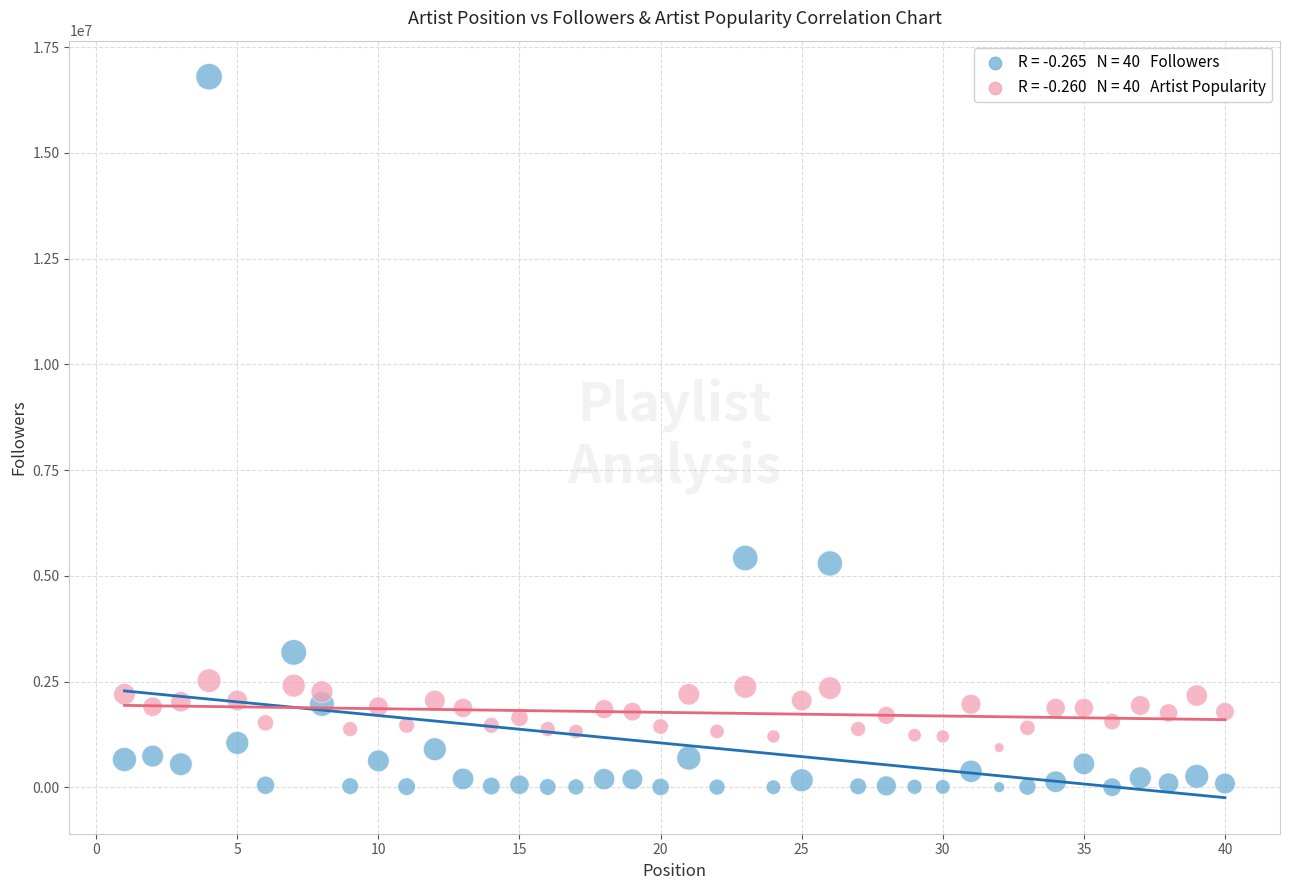

Across all data points, what is the range of Y values (max minus min)?

16797566.0